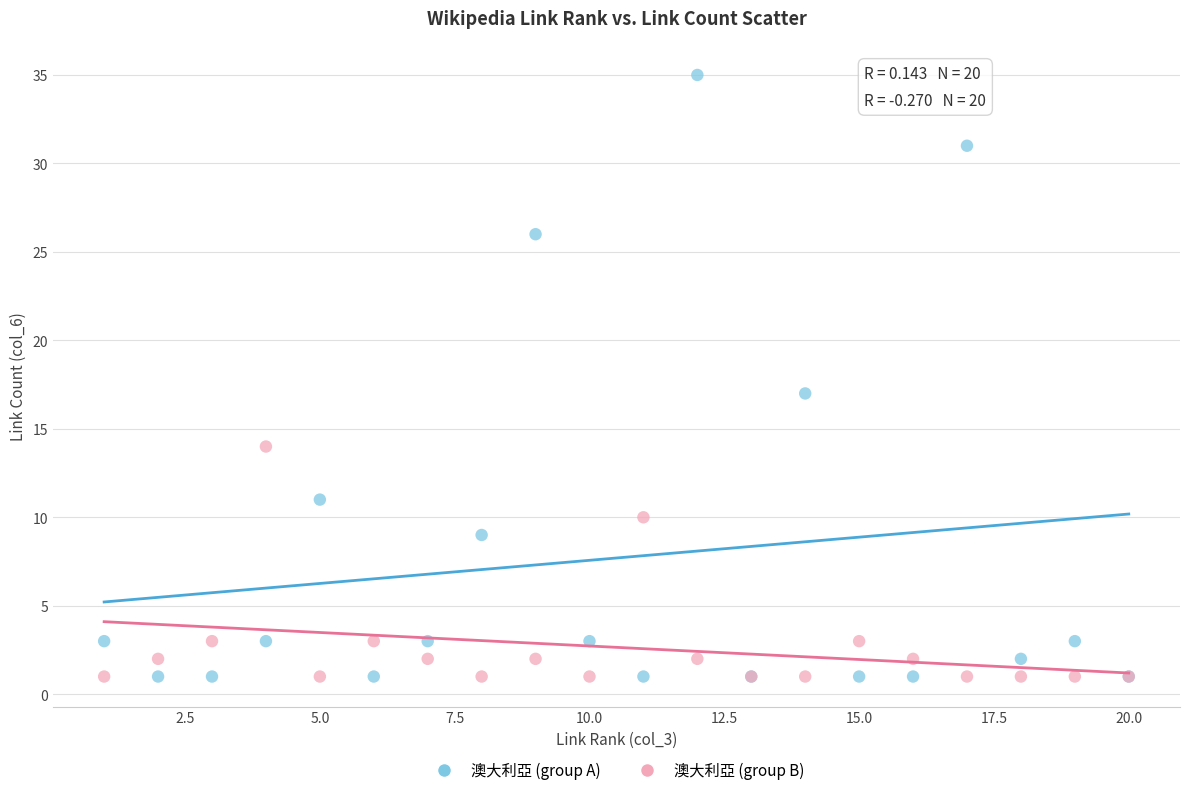

Which series reaches the maximum Y coordinate?

澳大利亞 (group A)